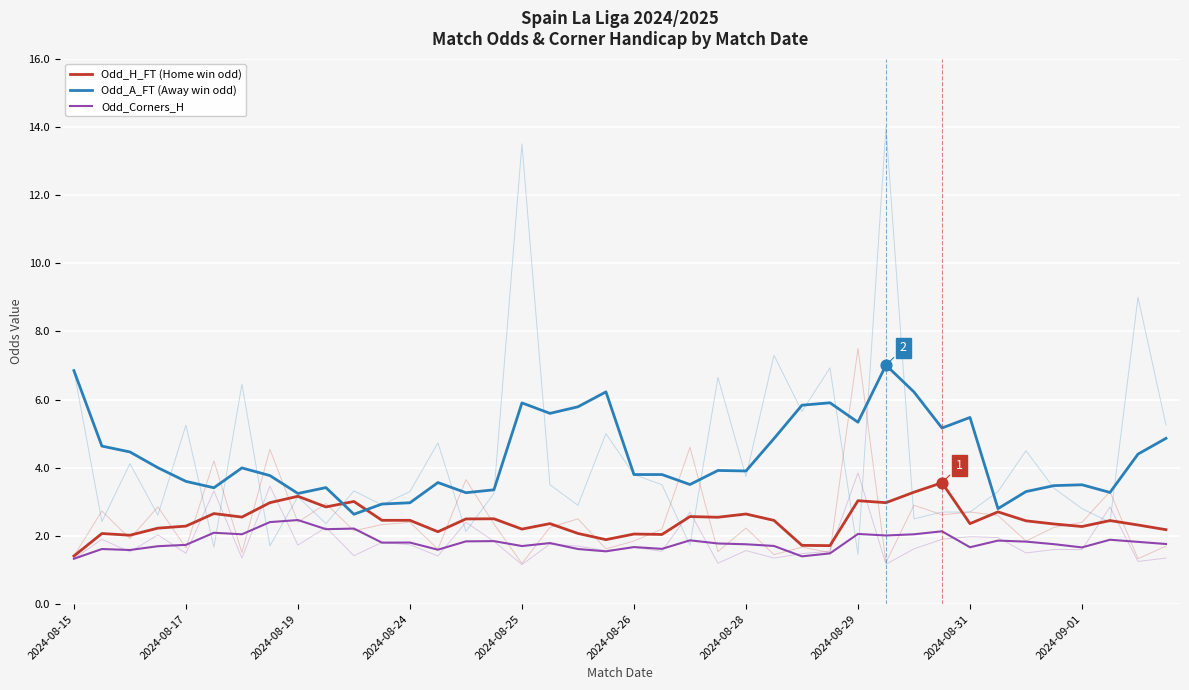

At how many categories does at least one series exceed 6?

4